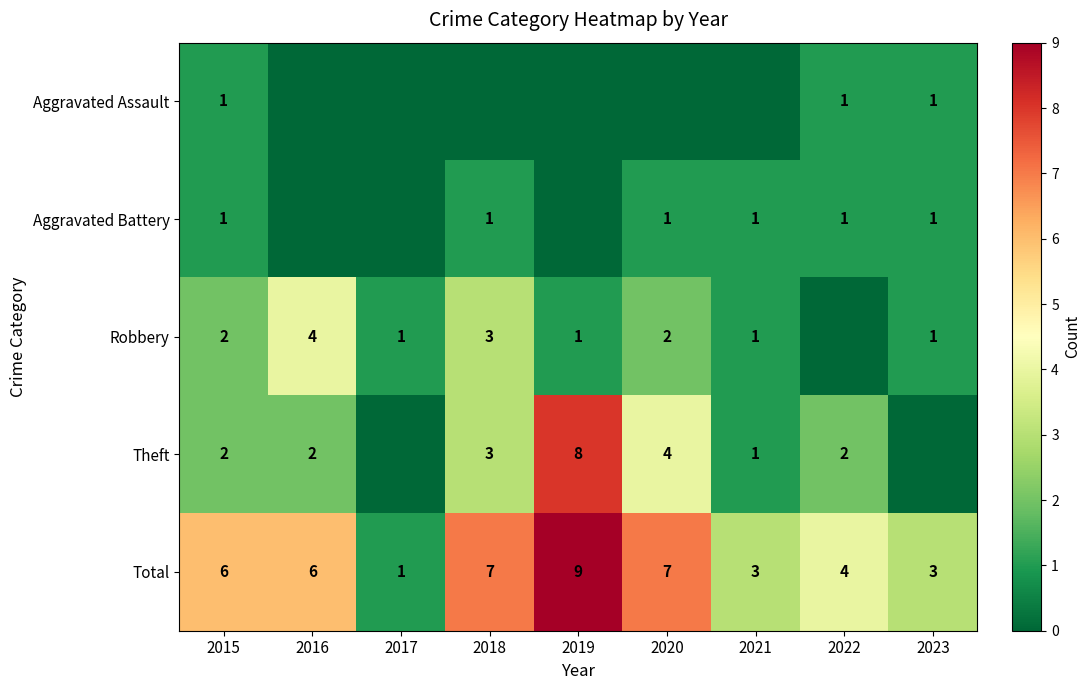

Which category has the lowest value in the Aggravated Assault series?

2016